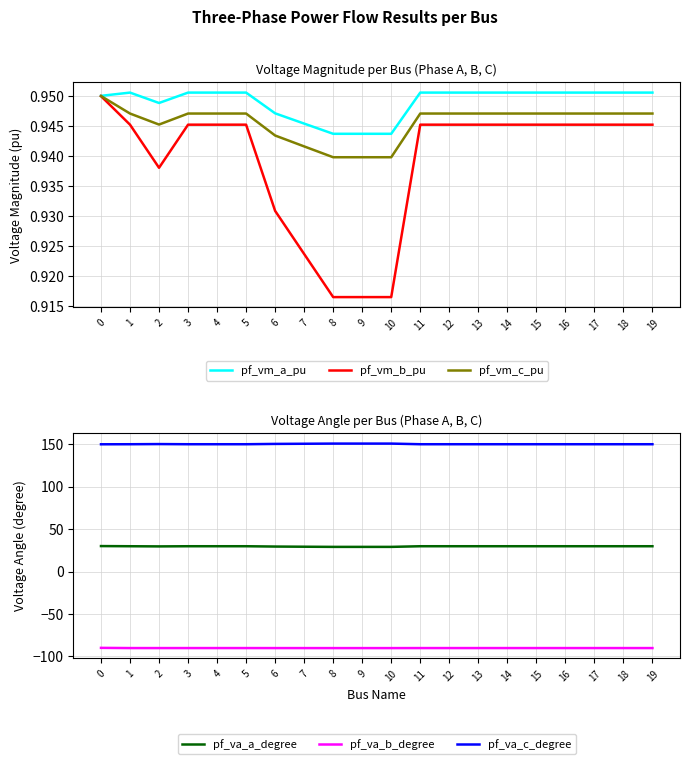

How many lines are shown in the chart?

6